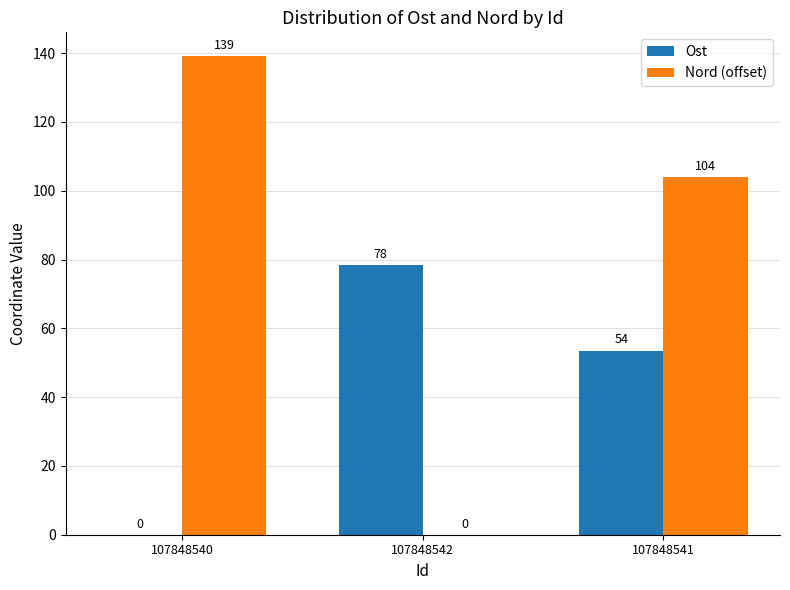

Between 107848542 and 107848541, which series saw the biggest shift?

Nord (offset)